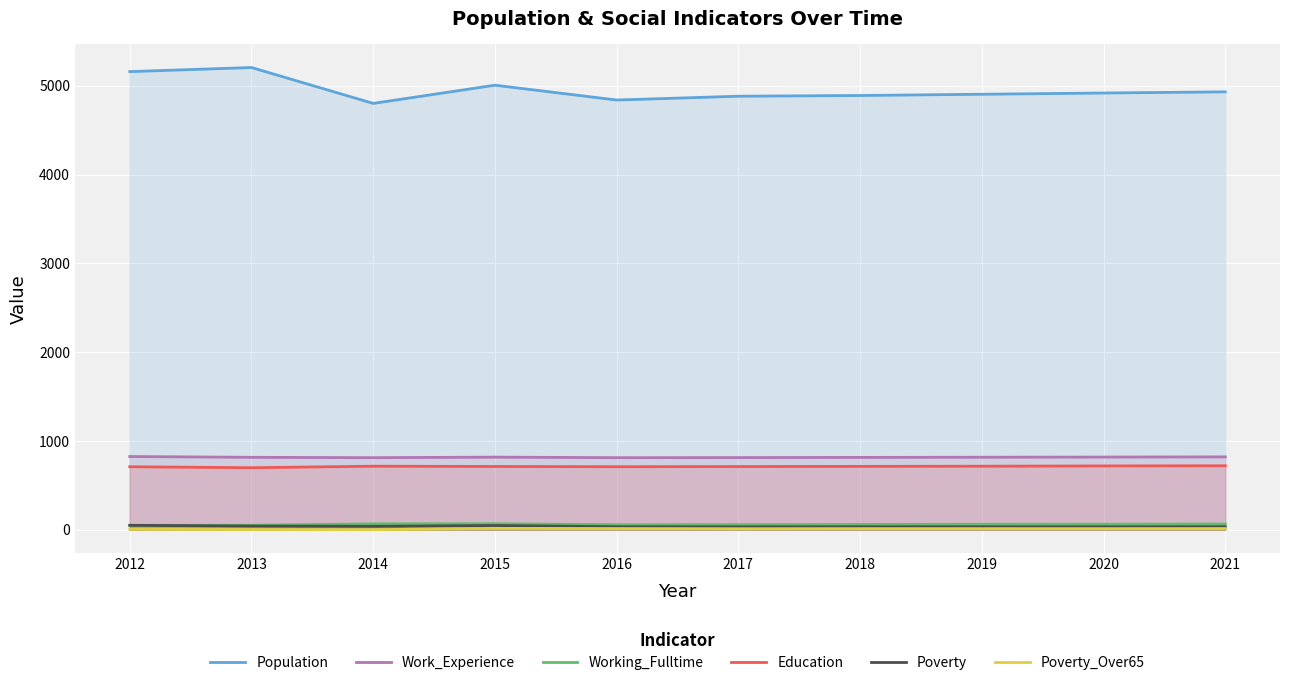

How many data points does each series have?

10